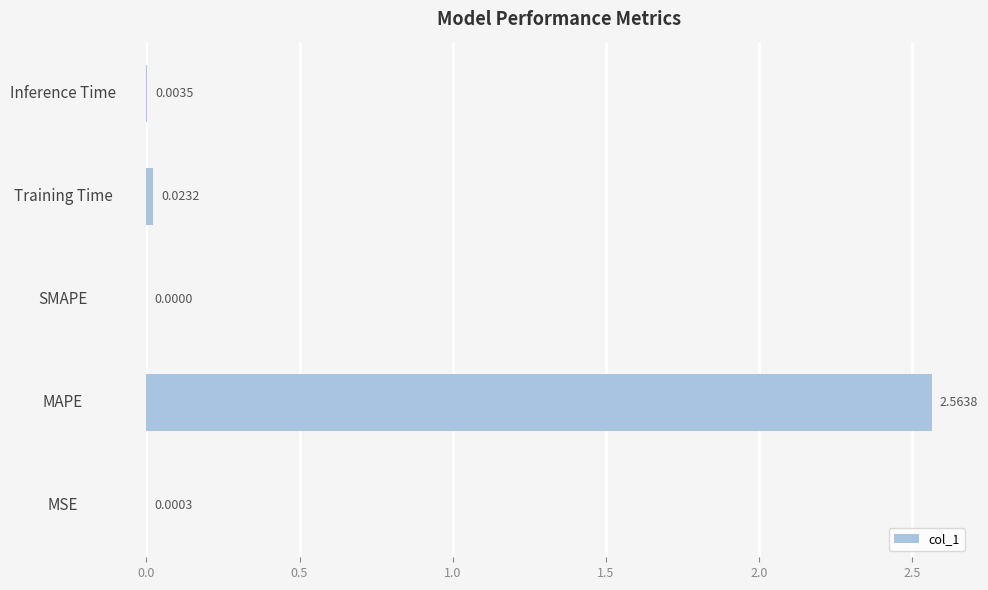

Where is the data nearest to the value 1?

Training Time